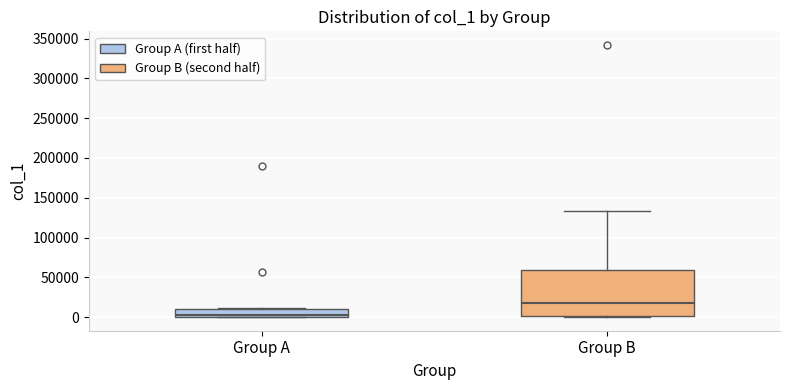

Which box is the tallest, from its lower edge to its upper edge?

Group B